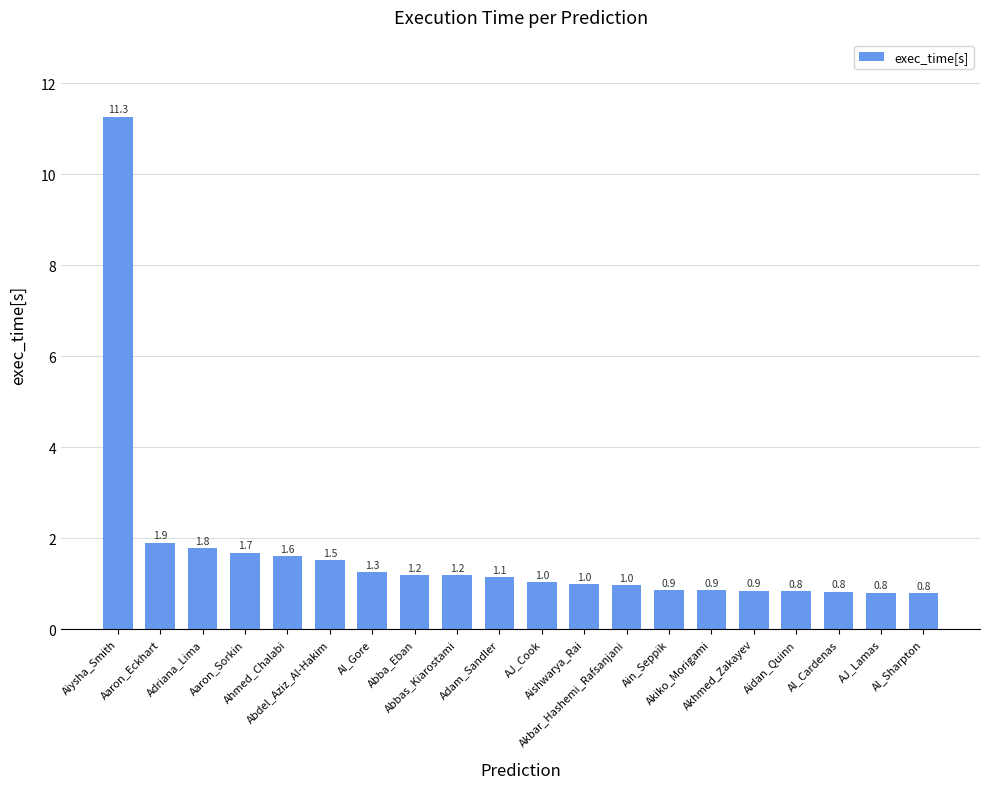

What is the value of the 12th bar from the left?

1.0